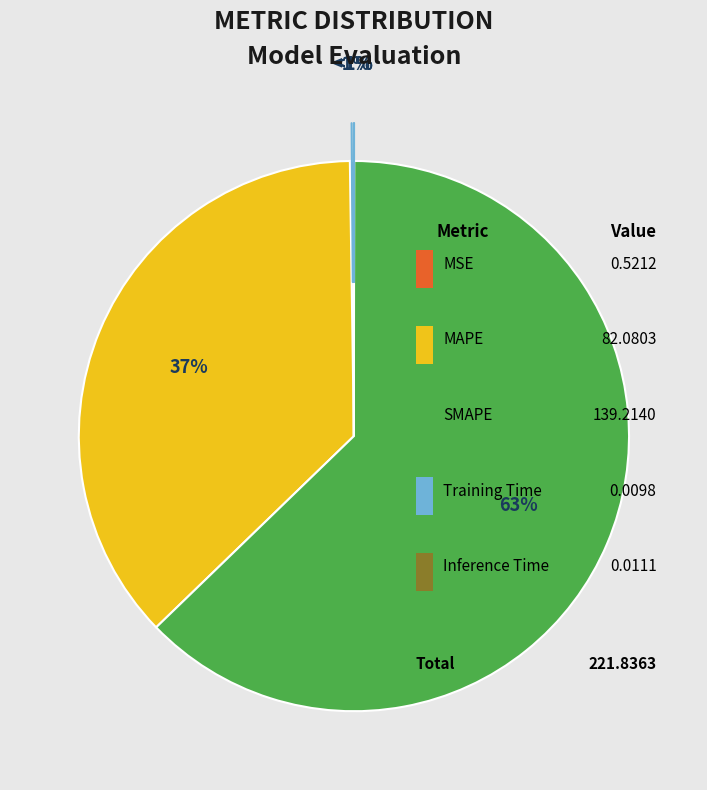

How many slices are in this pie chart?

5